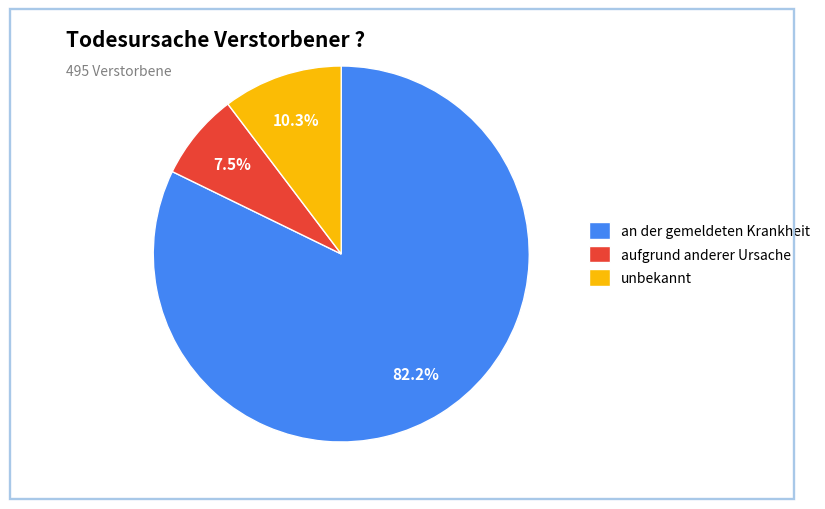

Does any single category account for the majority?

Yes